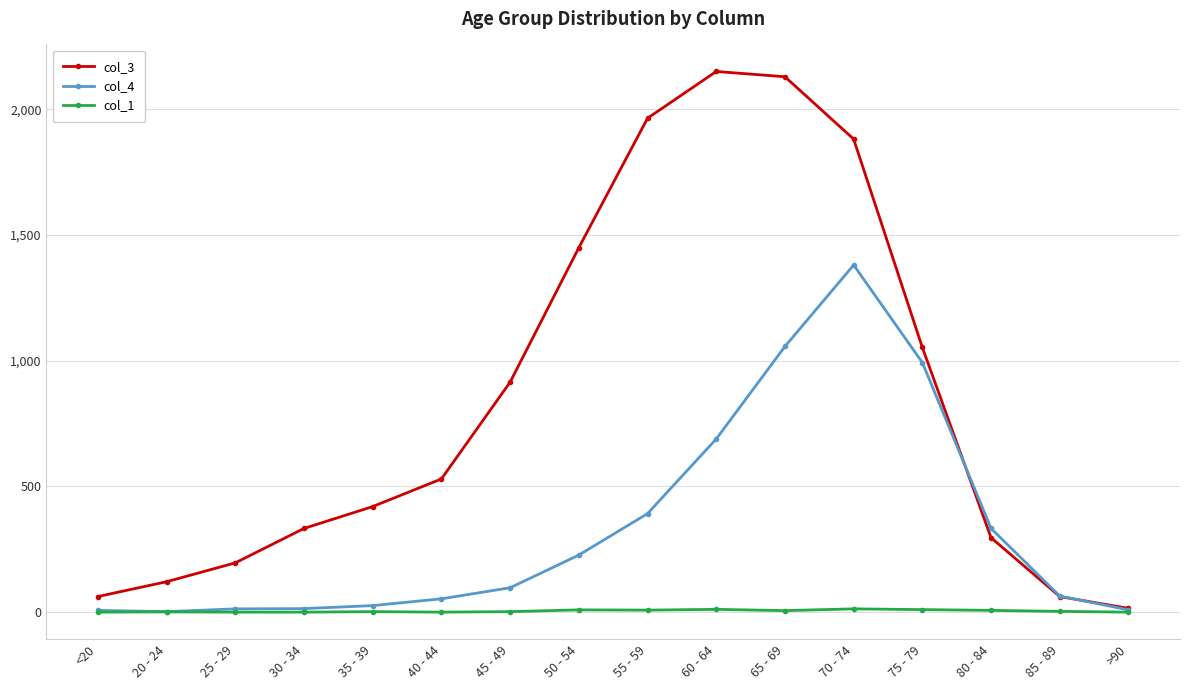

At which label does col_4 reach its peak?

70 - 74